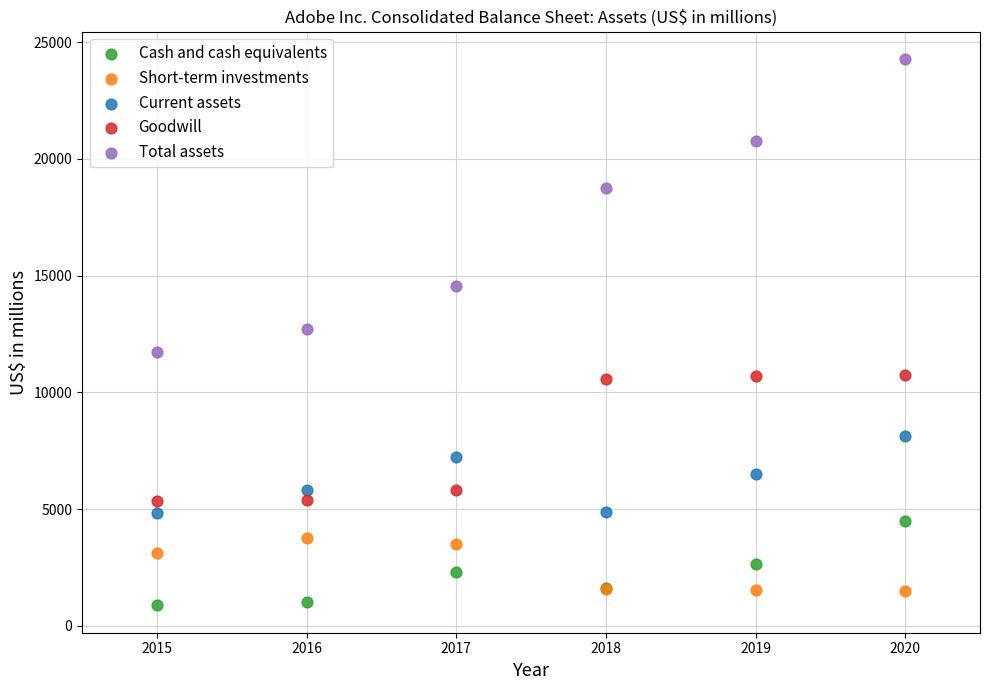

In the Total assets series, what Y value is closest to 18005?

18769